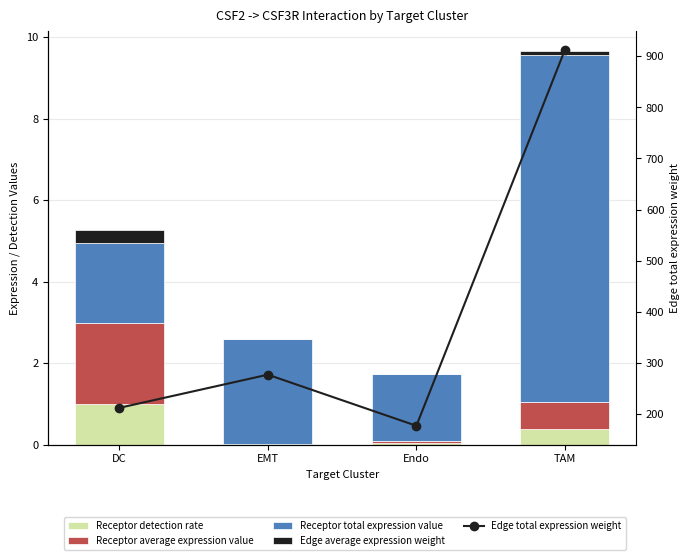

The Receptor detection rate series shows 0.0 at Endo. True or false?

False